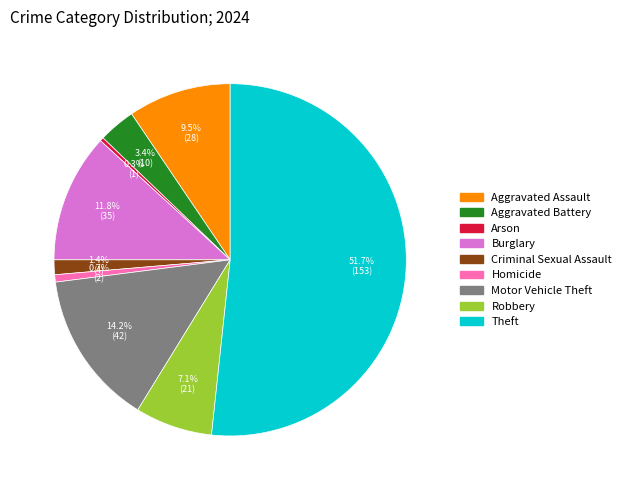

Which has a higher value, Arson or Criminal Sexual Assault?

Criminal Sexual Assault